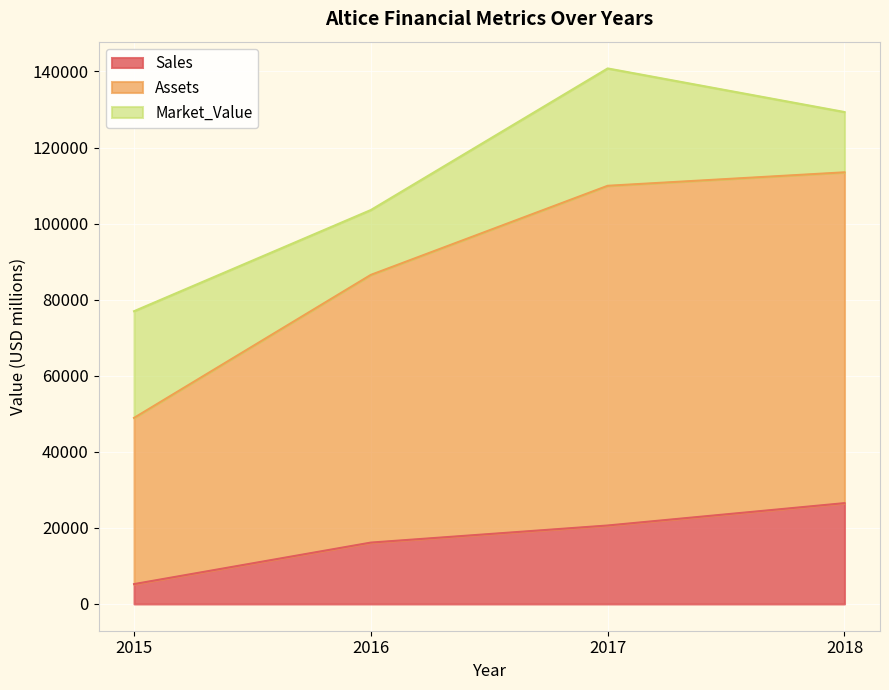

List the labels in order of Sales value, smallest first.

2015, 2016, 2017, 2018